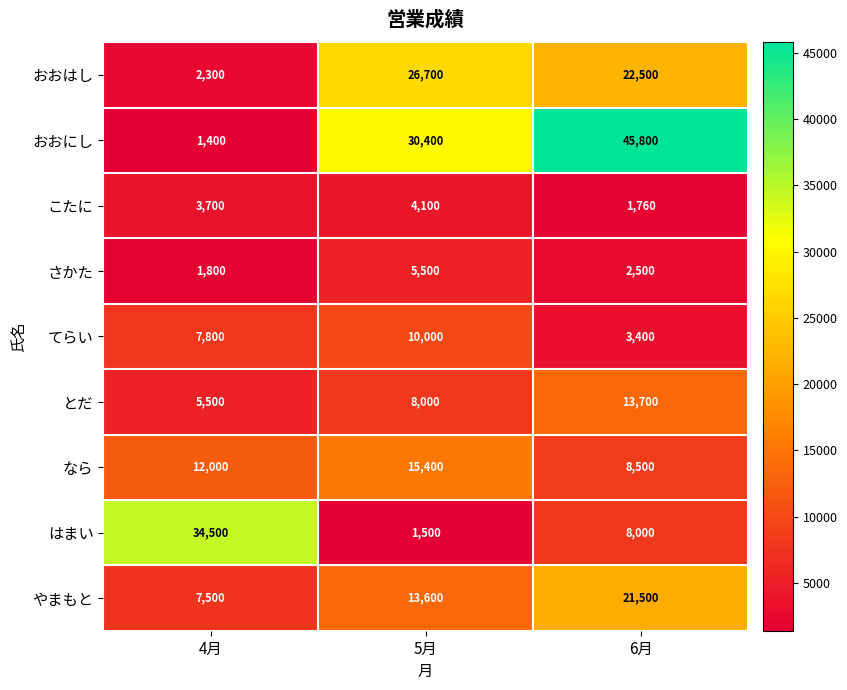

How many series are shown in this chart?

9